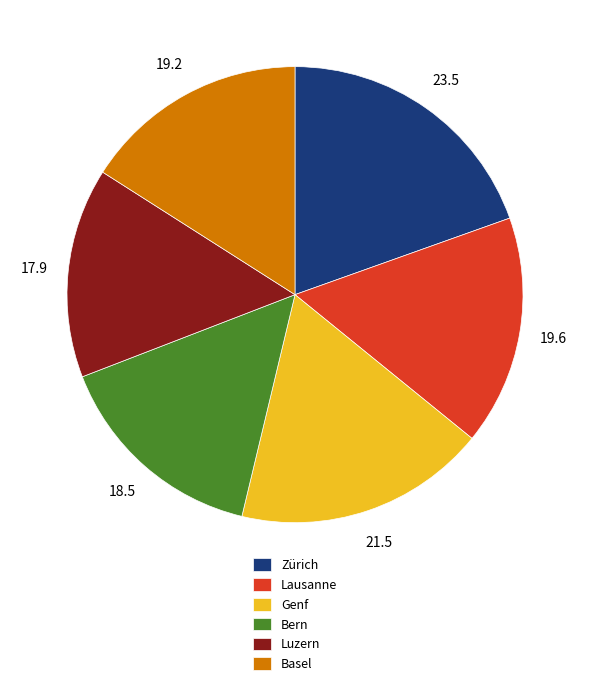

Do Zürich and Bern together represent more than half of the pie?

No